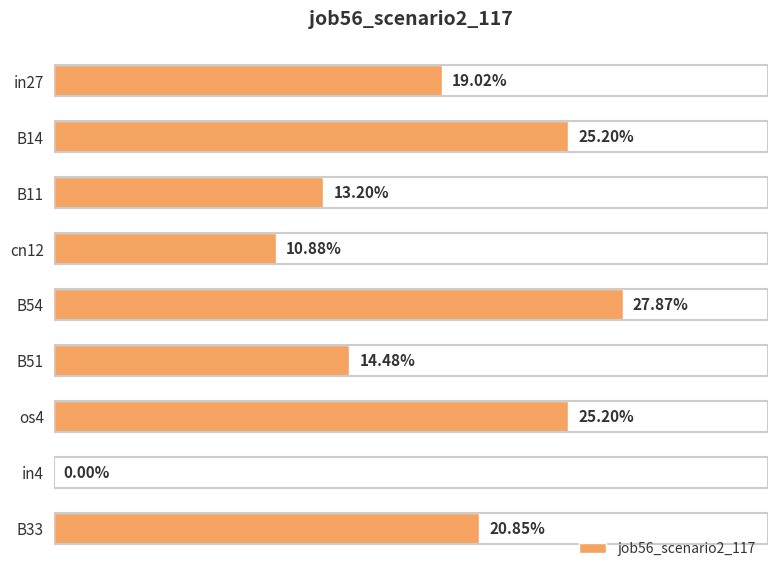

Are the bars horizontal?

Yes